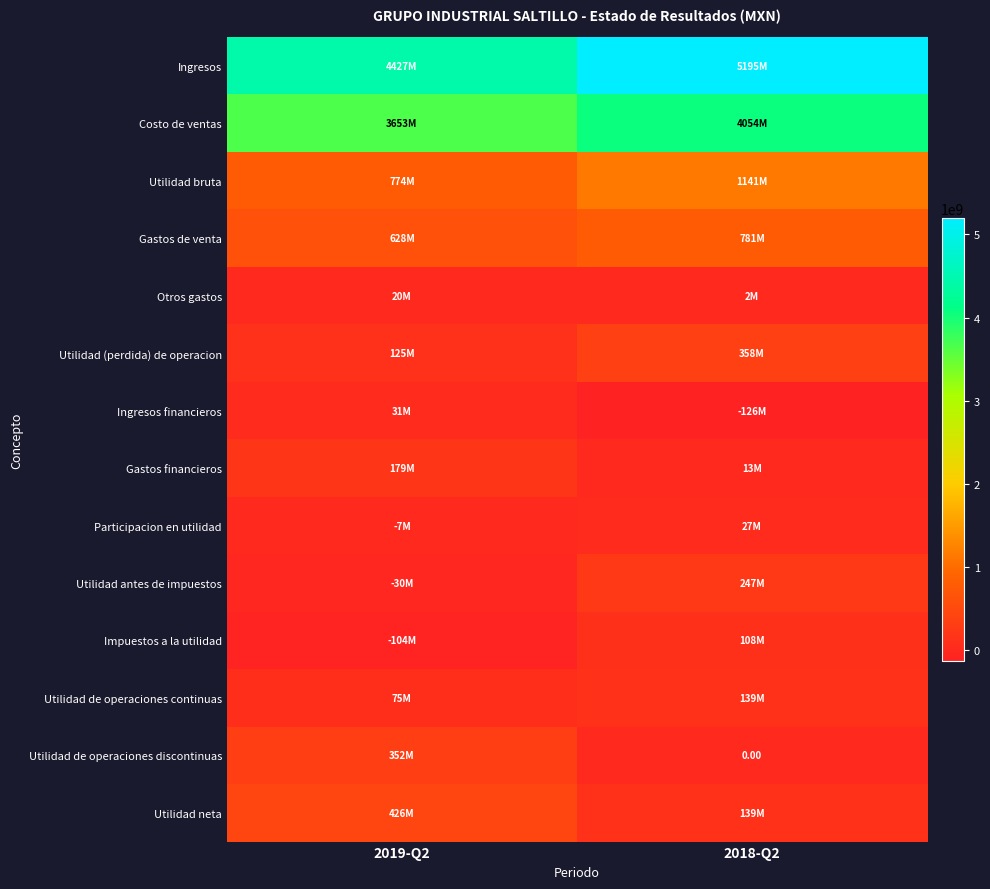

Between 2019-Q2 and 2018-Q2, which is larger?

2018-Q2